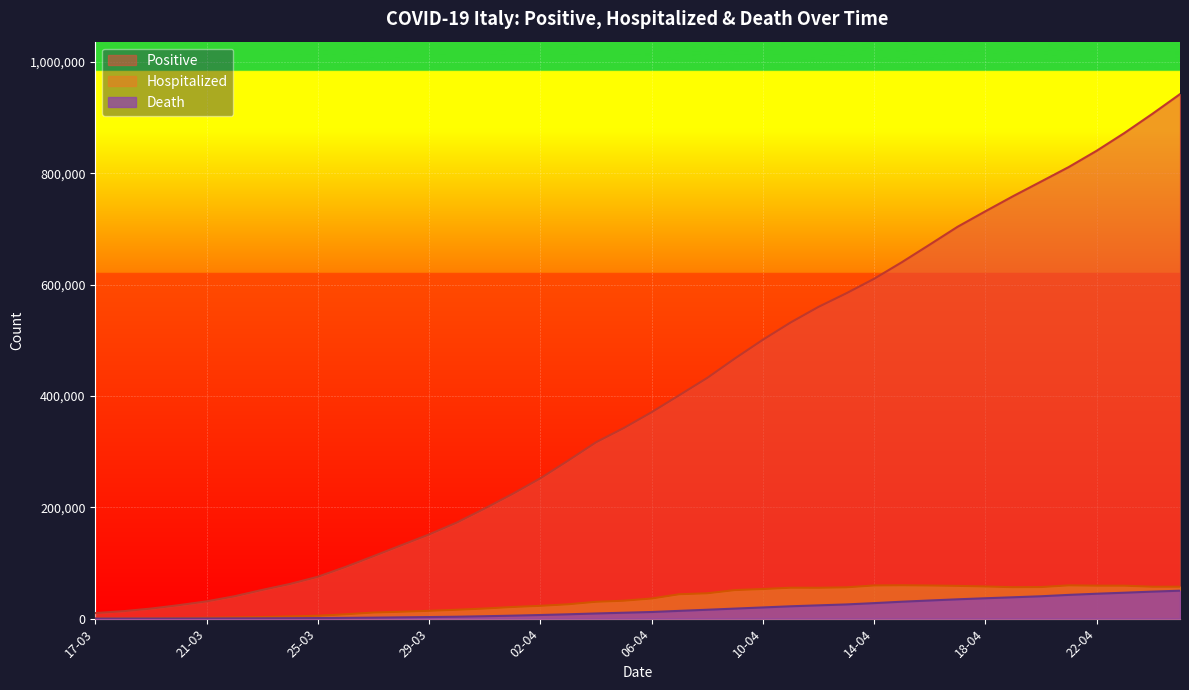

What is the smallest value displayed?

124